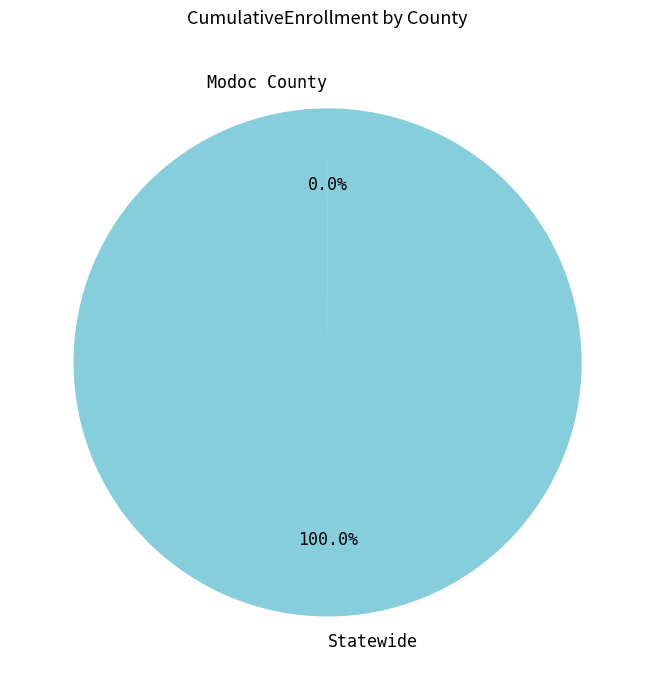

What is the largest slice in the pie chart?

Statewide